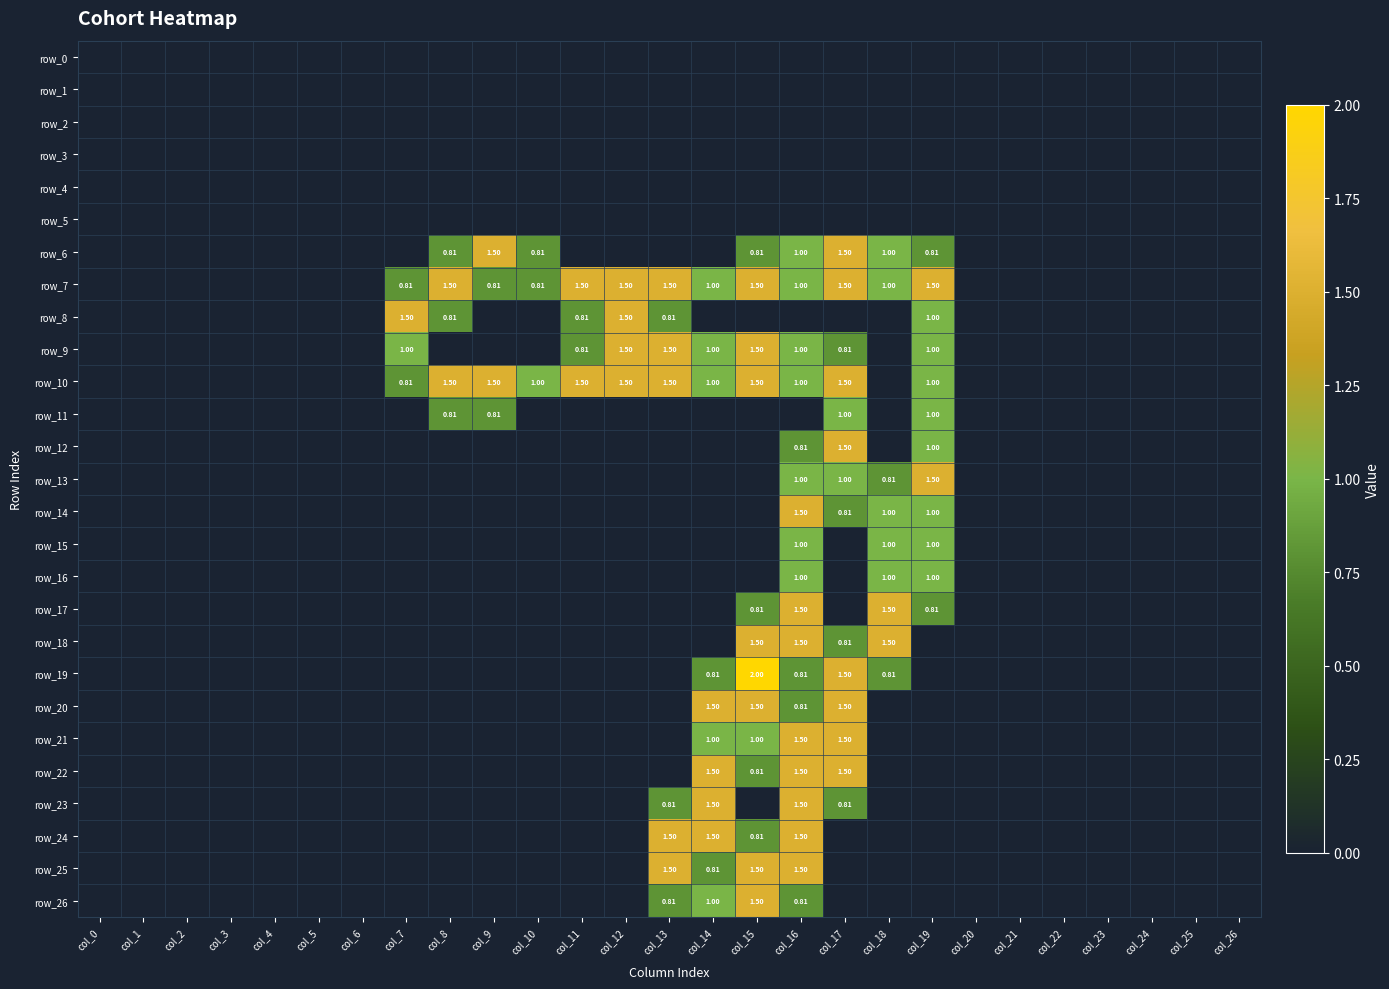

What is the highest value of the row_6 series?

1.5